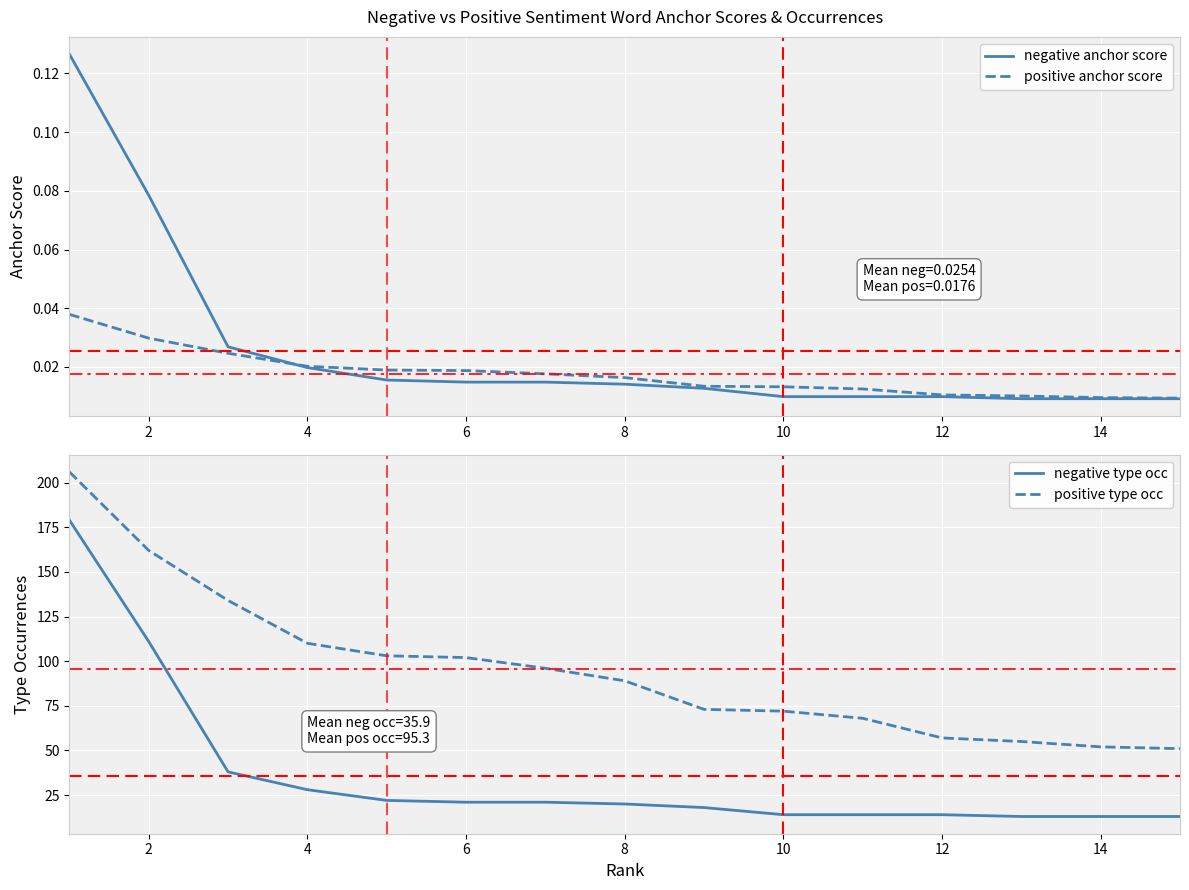

Which series has the largest total across all categories?

positive type occ